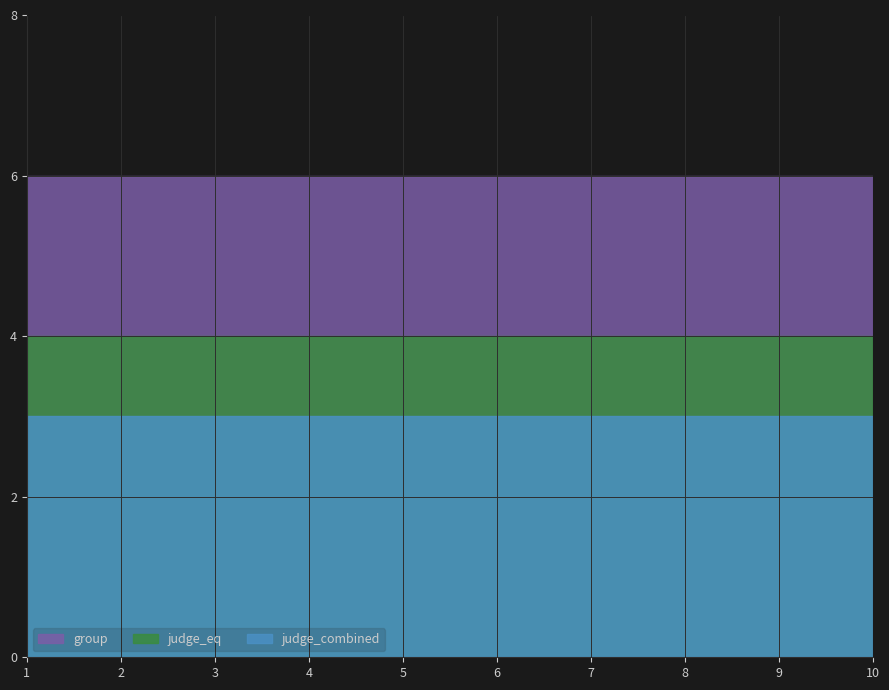

Reading left to right, what are all the values shown in this chart?

group: 1=6	2=6	3=6	4=6	5=6	6=6	7=6	8=6	9=6	10=6
judge_eq: 1=4	2=4	3=4	4=4	5=4	6=4	7=4	8=4	9=4	10=4
judge_combined: 1=3	2=3	3=3	4=3	5=3	6=3	7=3	8=3	9=3	10=3